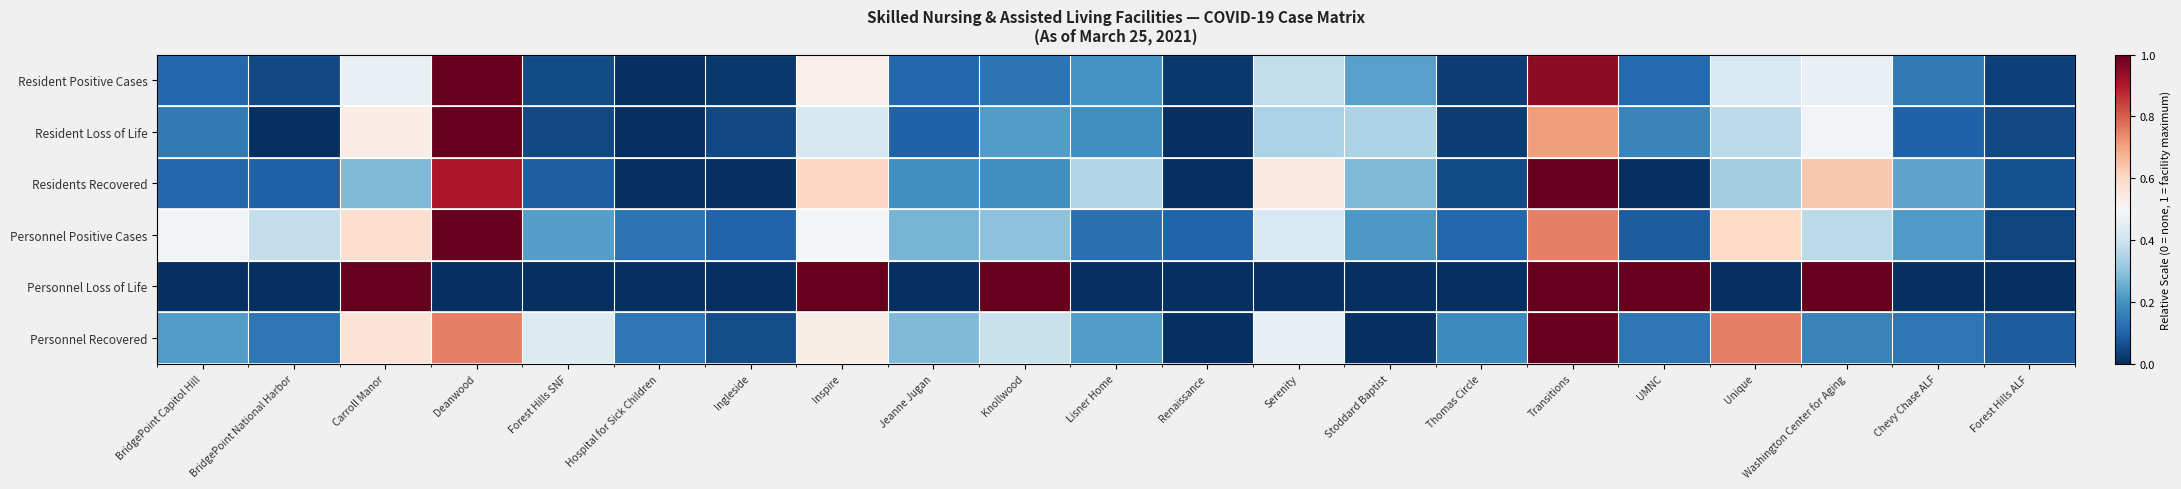

What is the maximum value shown in the chart?

1.0